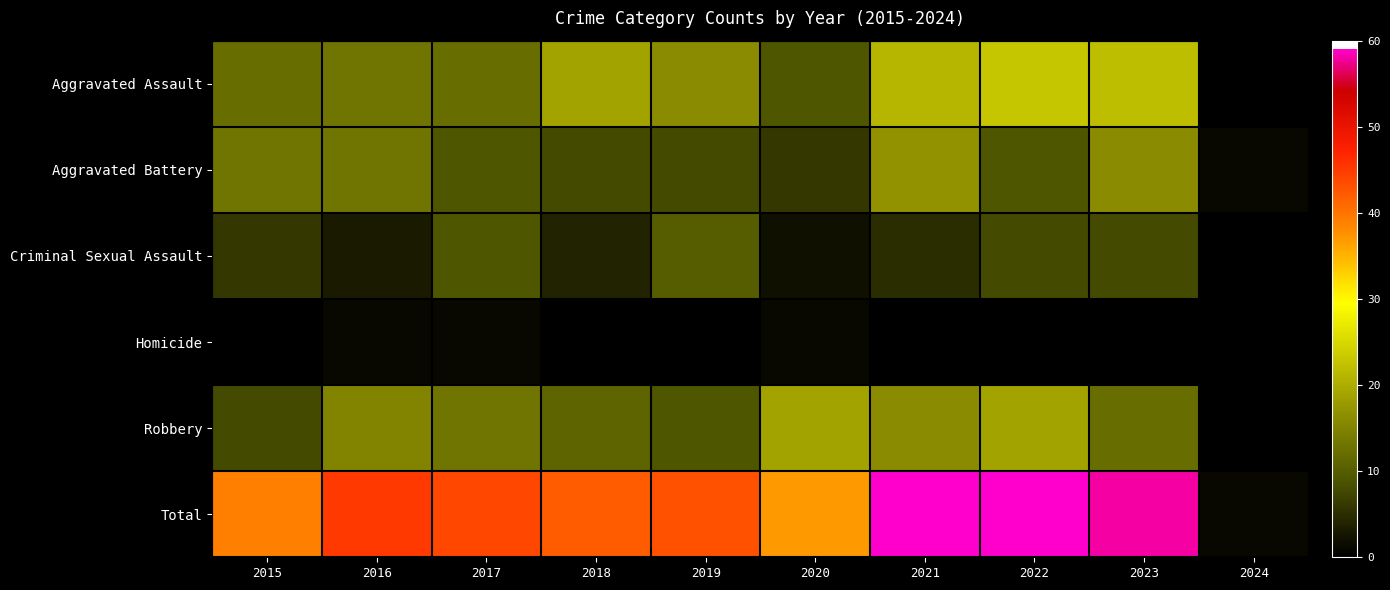

What is the spread (max minus min) of values at 2023?

58